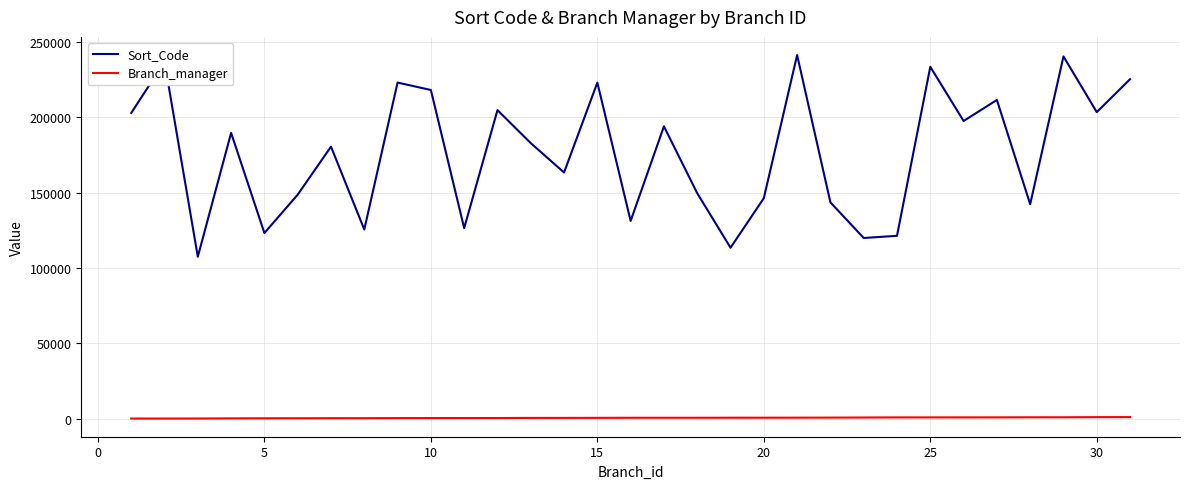

List the series in order of their peak value, highest first.

Sort_Code, Branch_manager